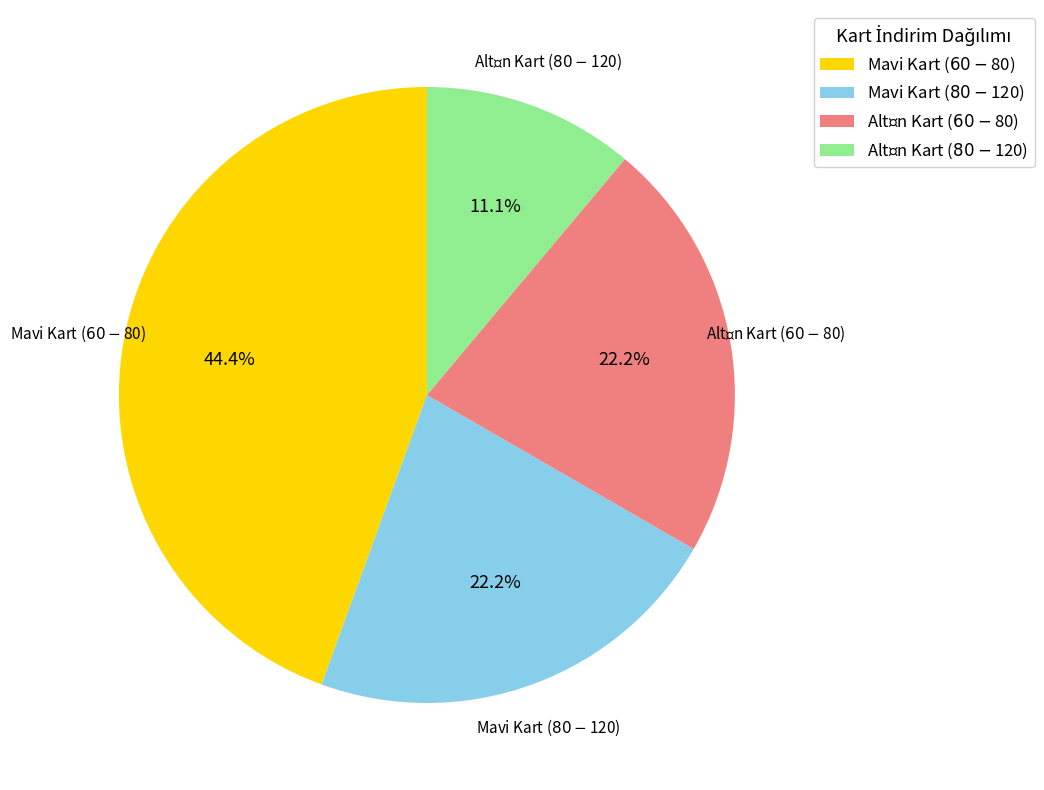

Which category has the biggest portion of the pie?

Mavi Kart ($60-$80)